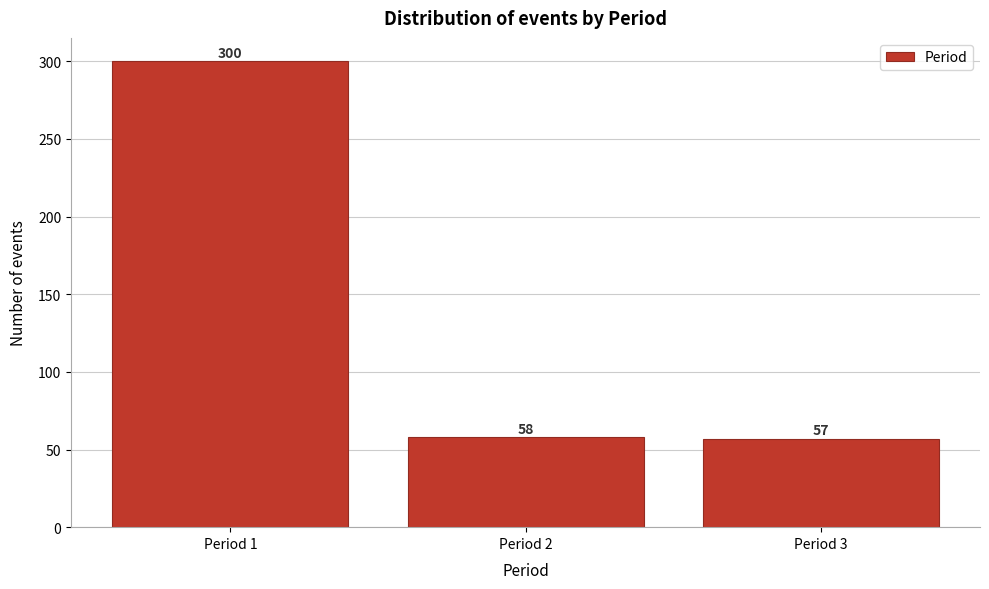

Reading left to right, what are all the values shown in this chart?

300	58	57